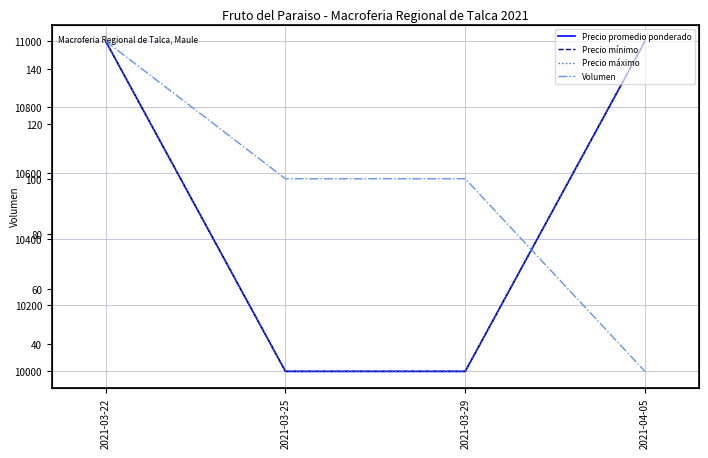

What is the label of the 1st point from the left?

2021-03-22